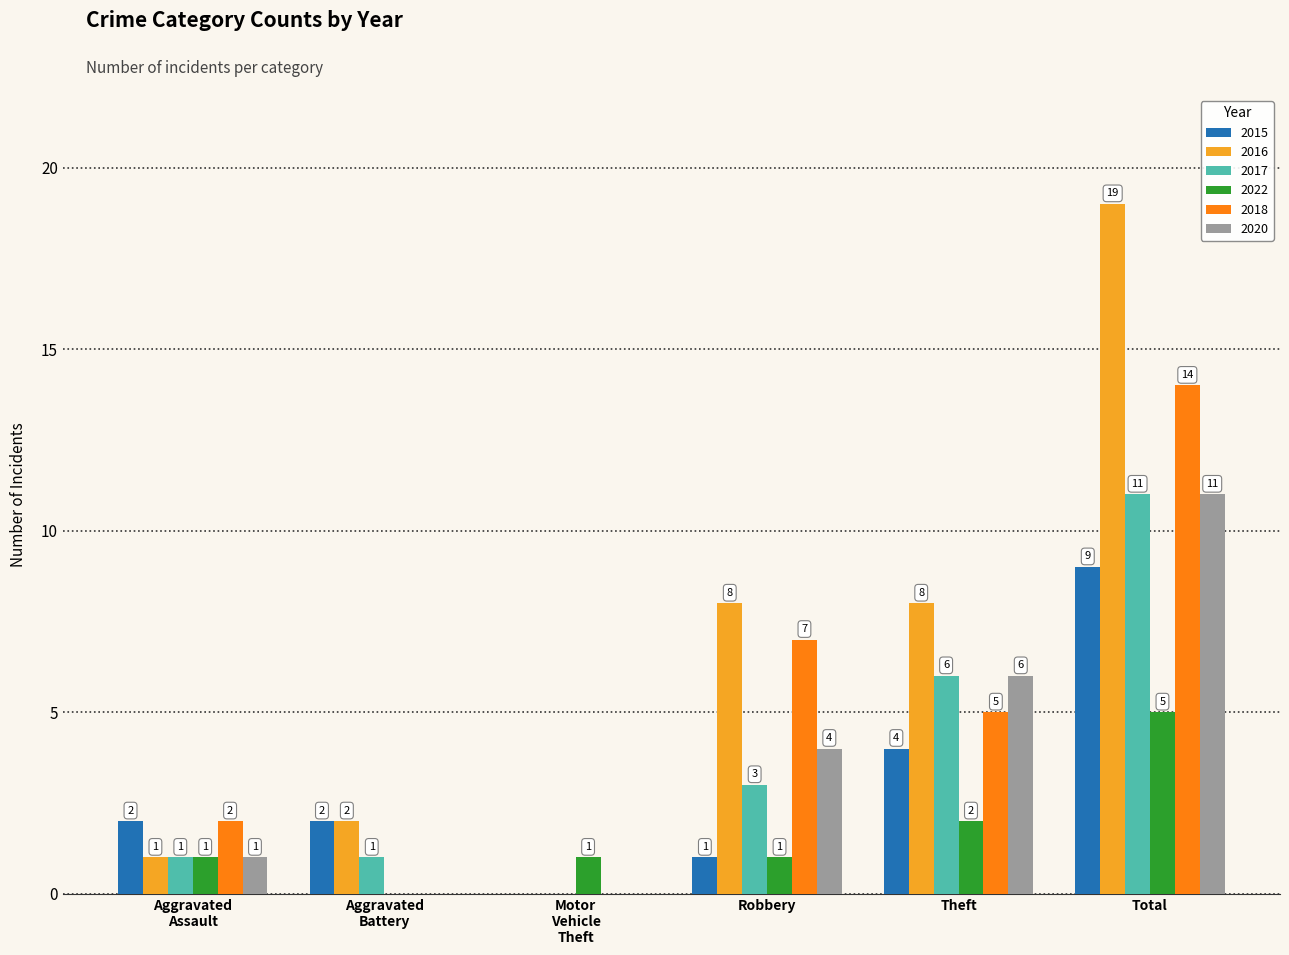

How many 2018 values are between 0 and 7?

5